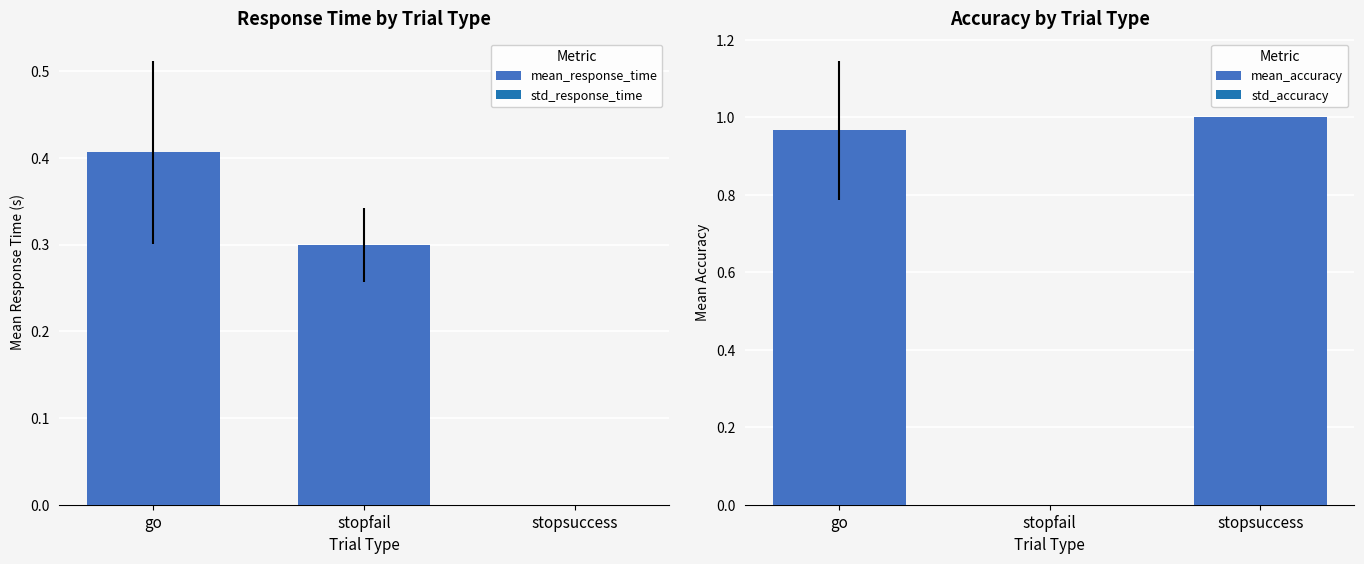

Is it true that mean_accuracy equals -0.3 at stopfail?

False